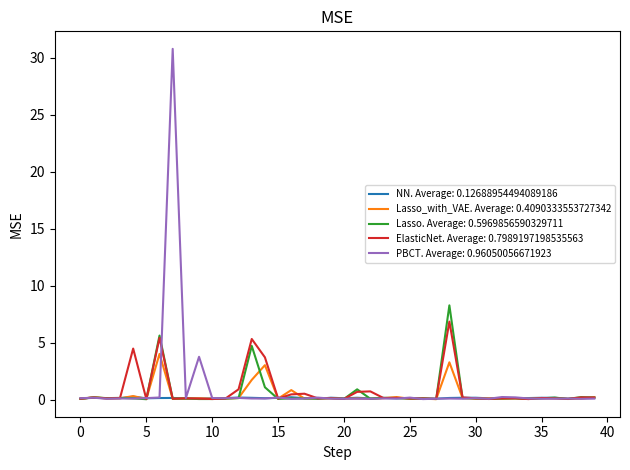

What are all the series names shown in the legend?

NN. Average: 0.12688954494089186, Lasso_with_VAE. Average: 0.4090333553727342, Lasso. Average: 0.5969856590329711, ElasticNet. Average: 0.7989197198535563, PBCT. Average: 0.96050056671923